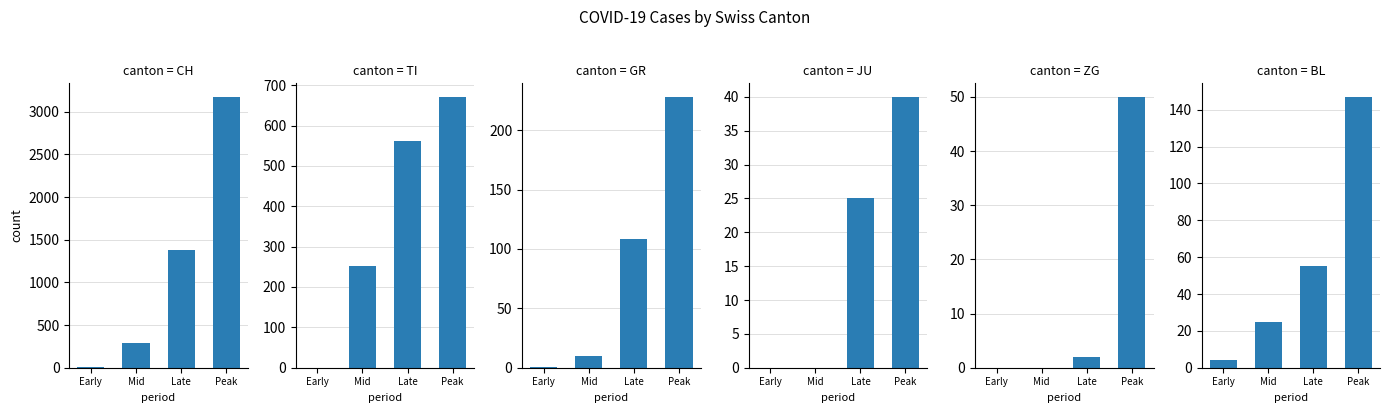

What is the maximum value shown in the chart?

3173